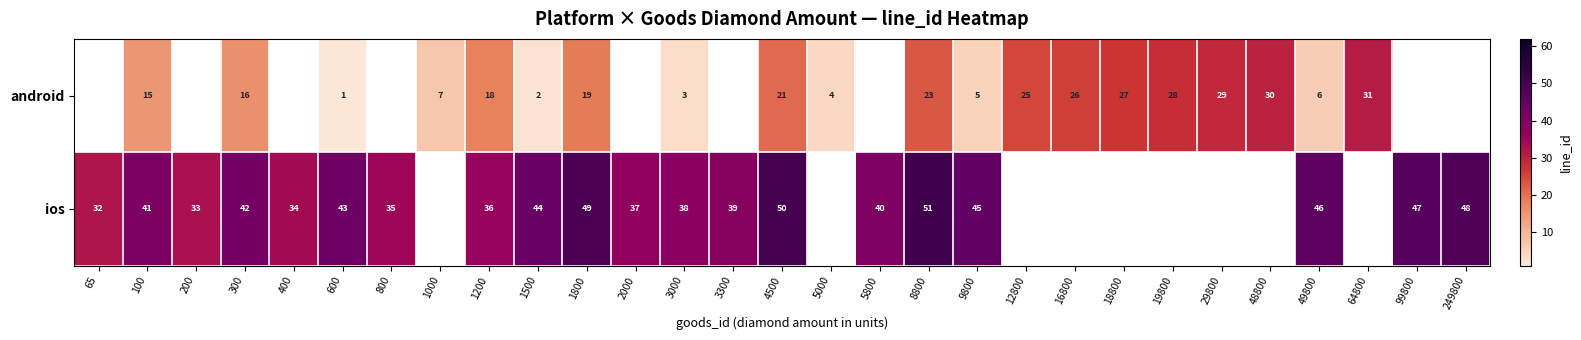

Is it true that android equals 7 at 9800?

False